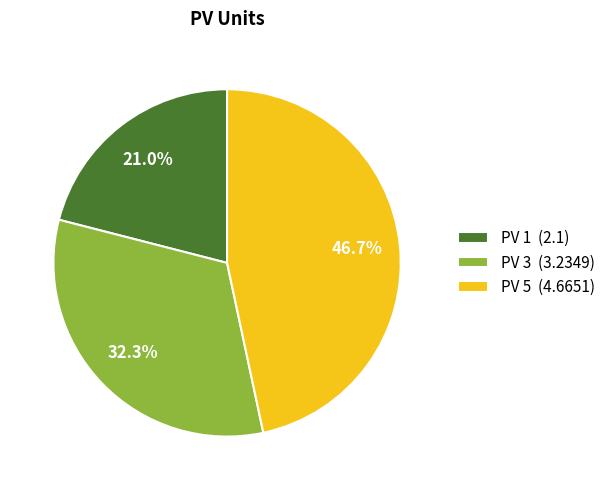

Which category has the biggest portion of the pie?

PV 5